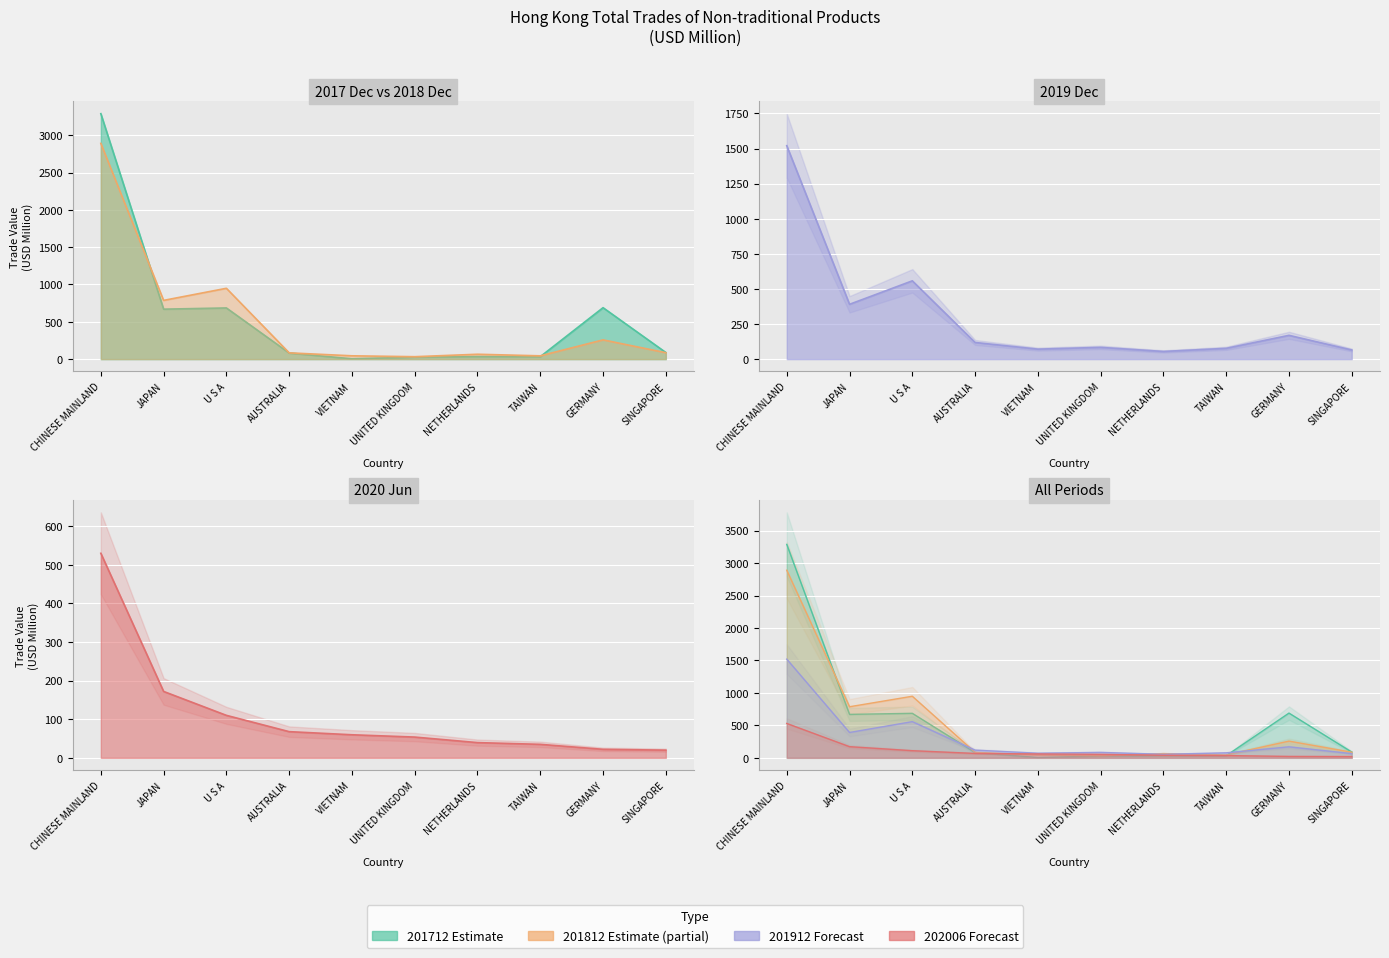

True or false: 201912 and 201812 cross at least once.

True